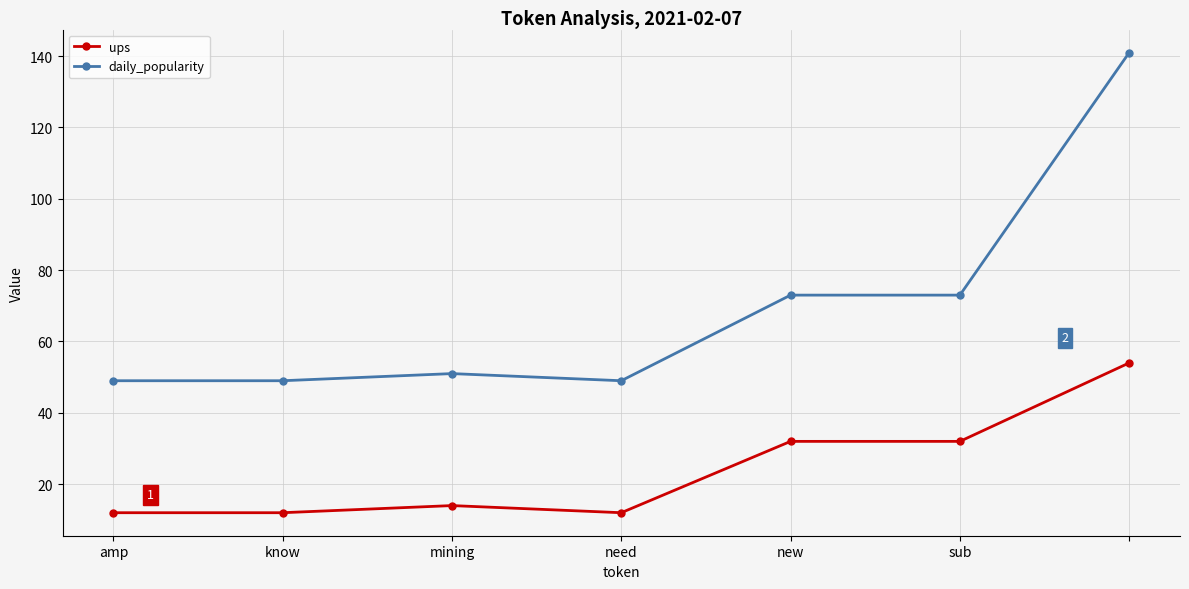

What are all the series names shown in the legend?

ups, daily_popularity